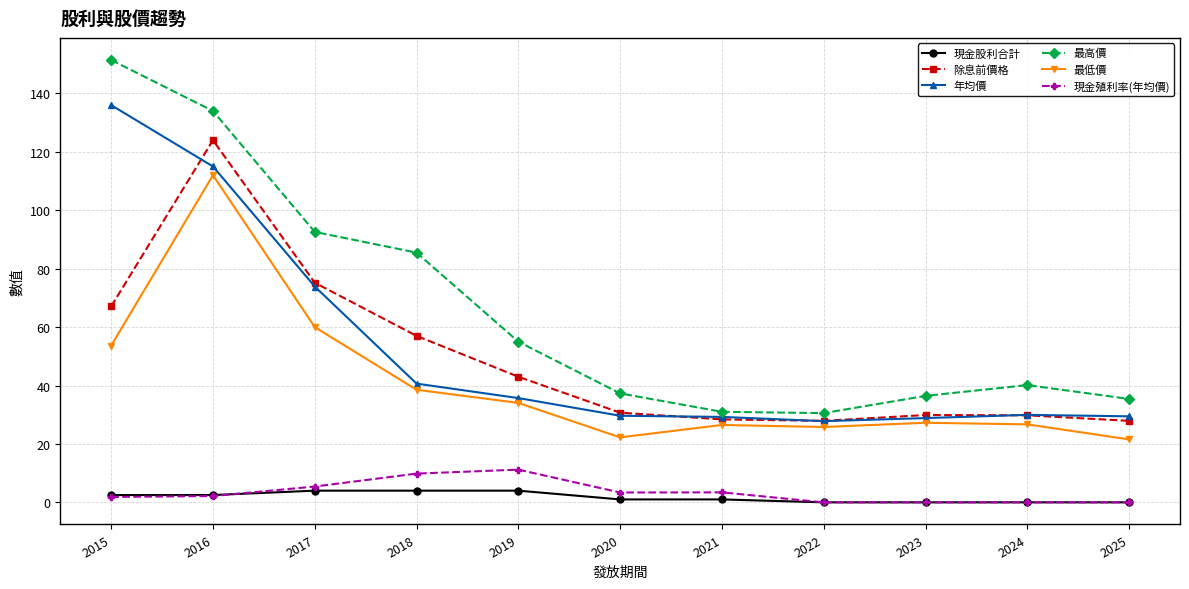

What is the average value of the 年均價 series?

52.4